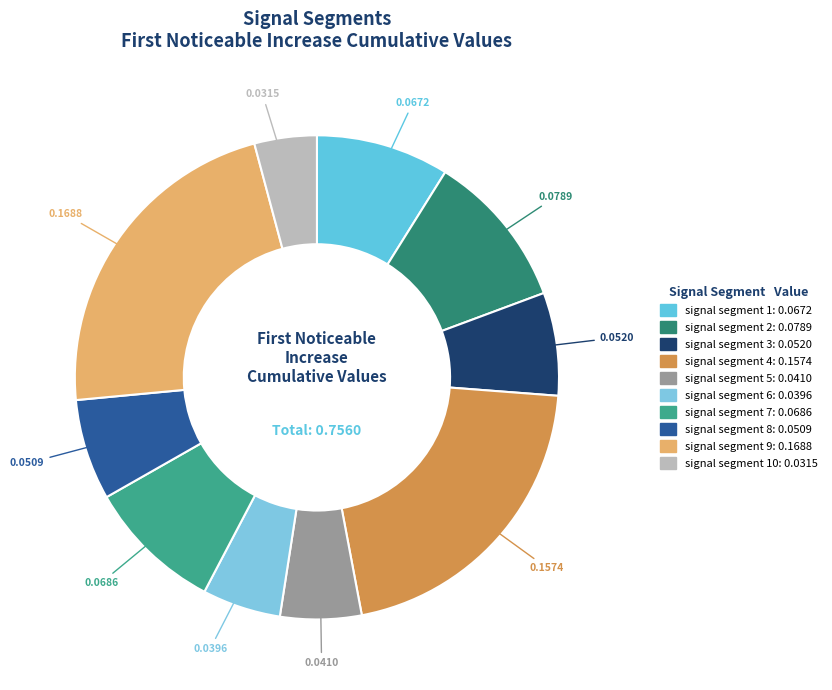

How many segments does this pie chart have?

10